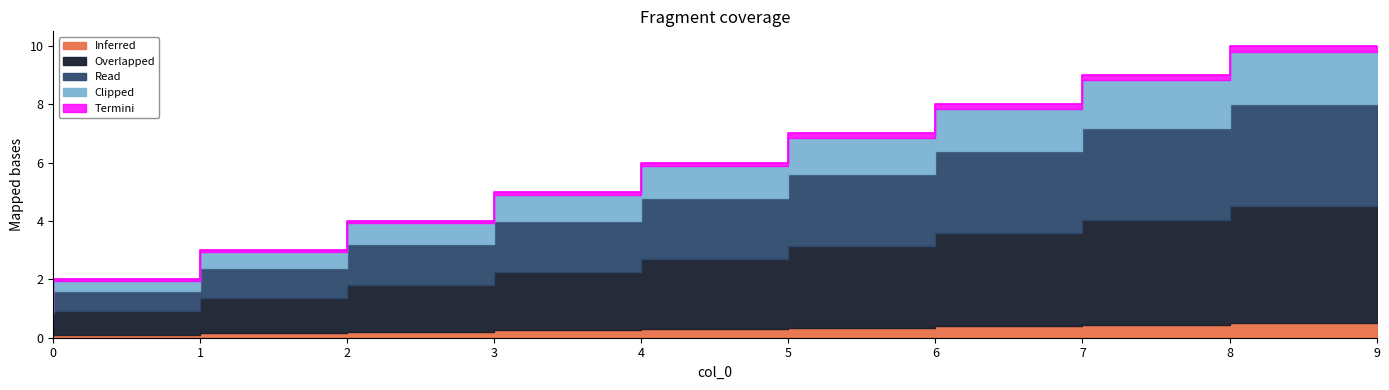

Which has a higher value, 1 or 4?

4